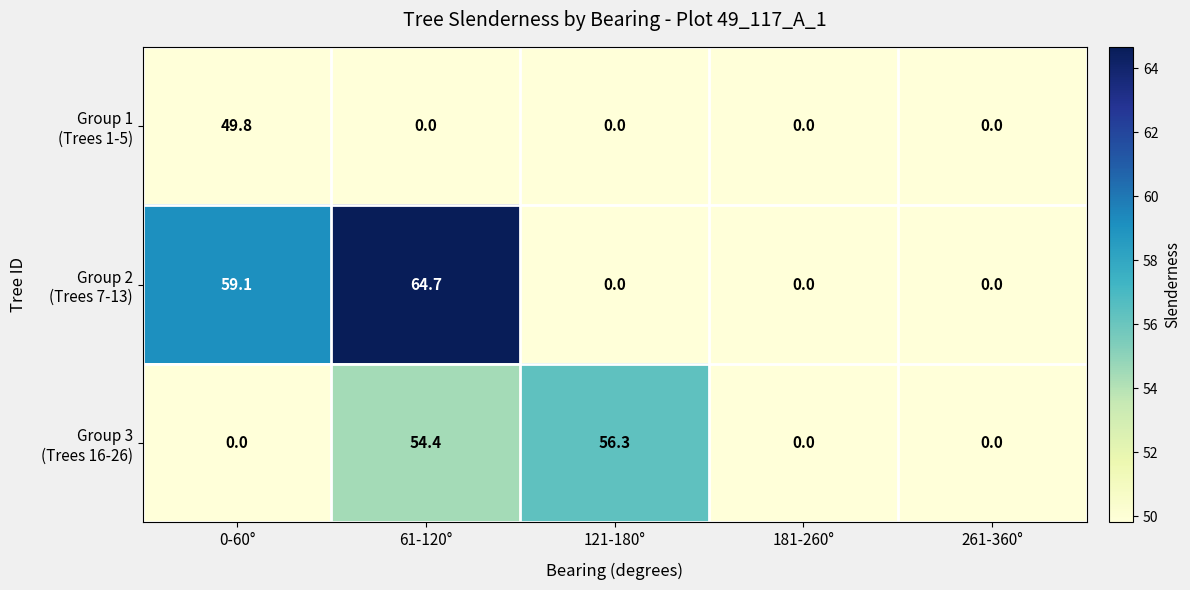

Which category has the highest value across all series?

61-120°